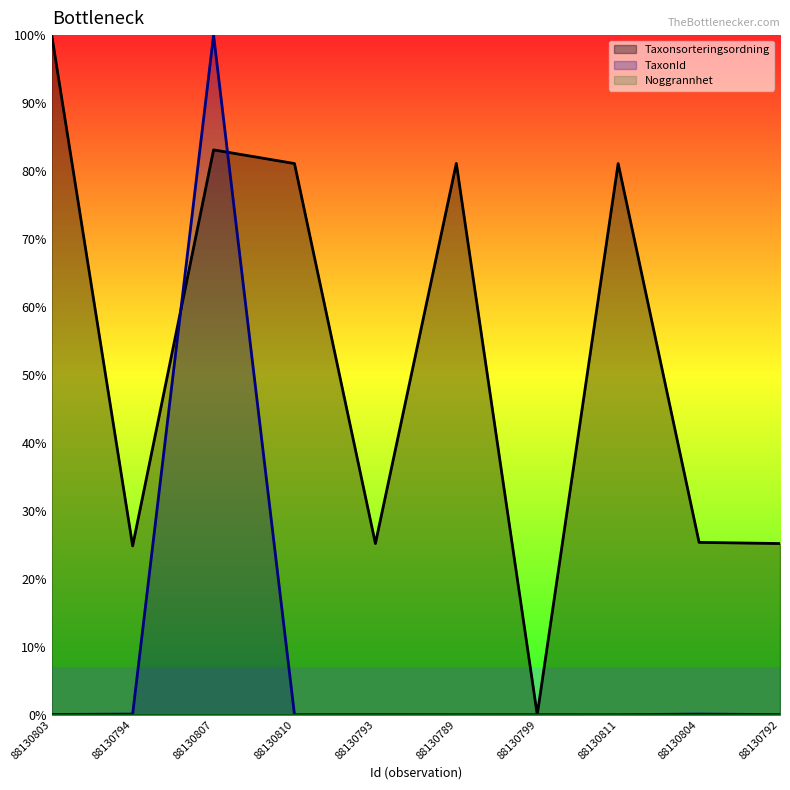

In Taxonsorteringsordning, how many points are higher than both neighbors (excluding endpoints)?

3